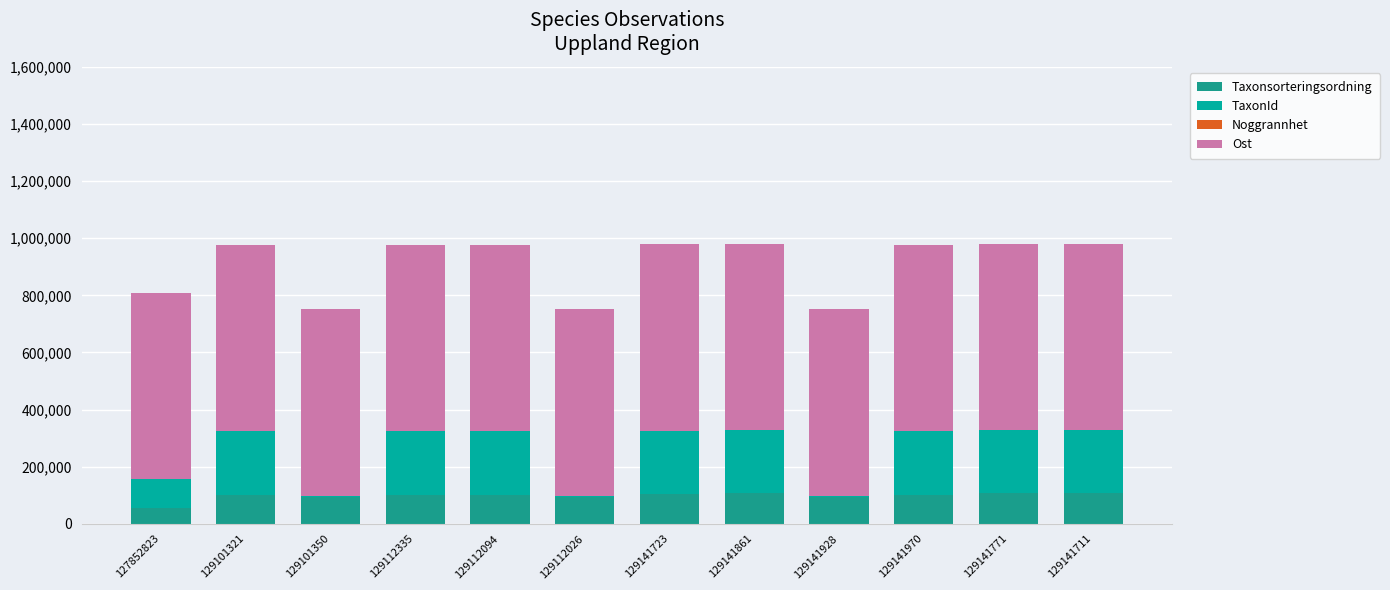

What is the difference between the maximum and minimum values in the Taxonsorteringsordning series?

49709